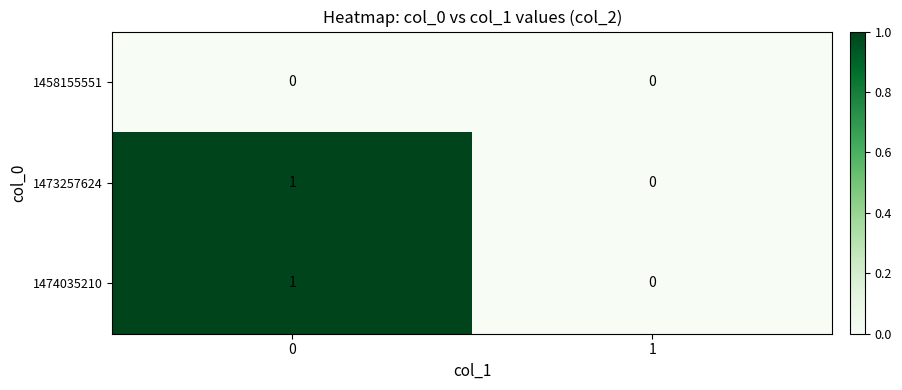

Is the value of 1458155551 at 0 greater than the value of 1474035210 at 0?

No